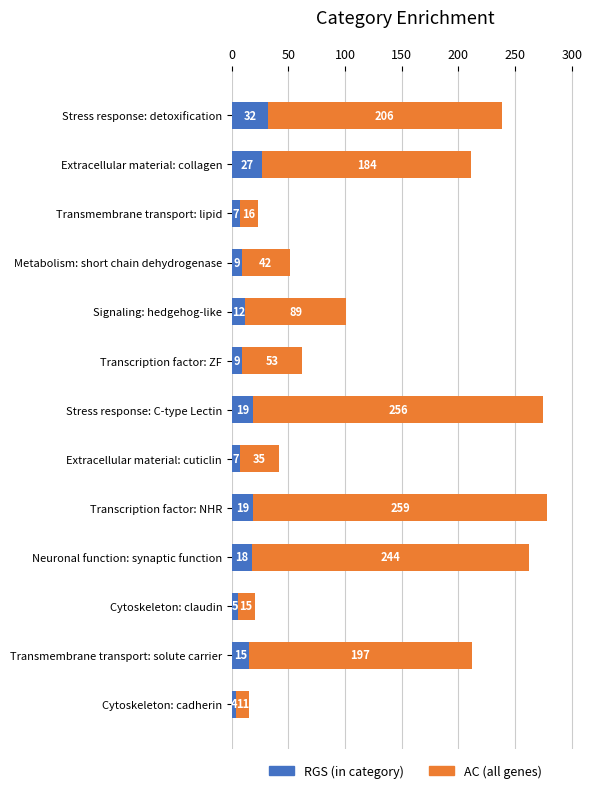

At which category is the sum across all series the highest?

Transcription factor: NHR